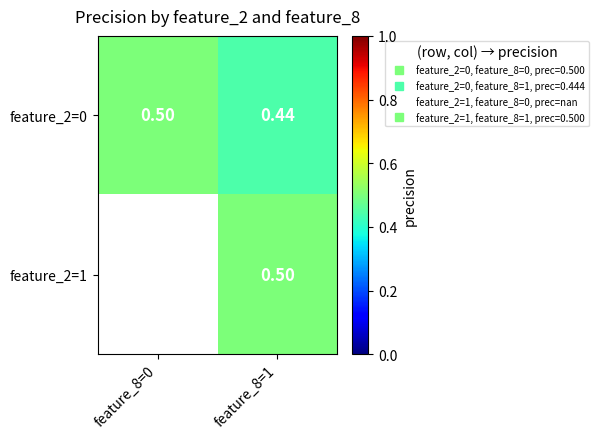

Rank the series by their maximum value, from lowest to highest.

feature_2=0, feature_2=1